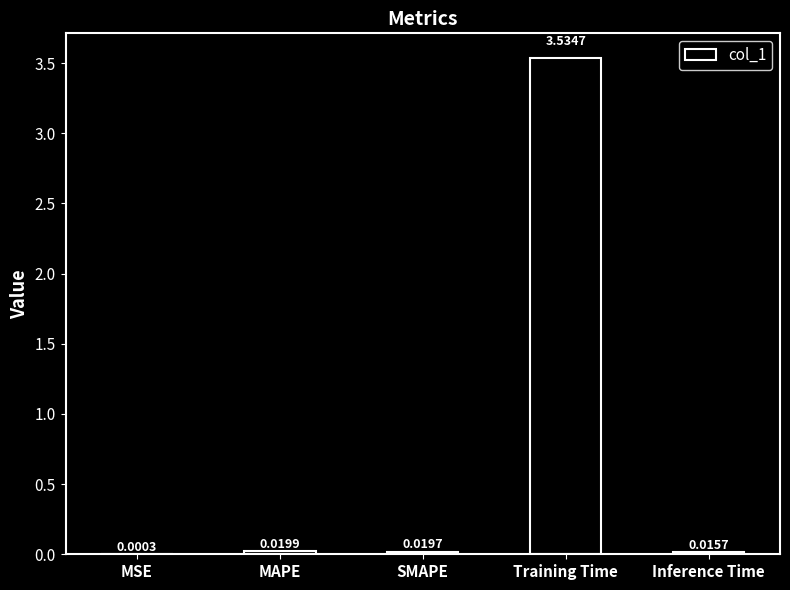

Where is the data nearest to the value 1?

MAPE